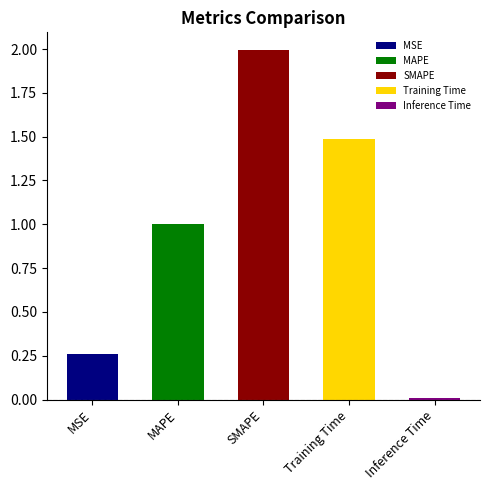

What is the average value?

0.9